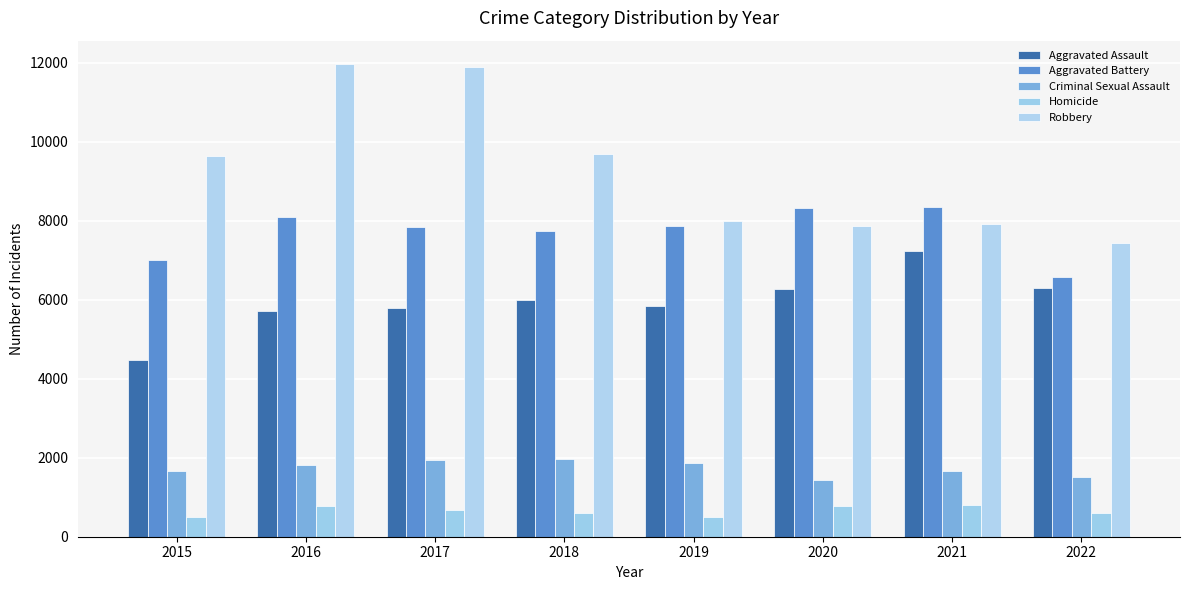

What is the difference between the Homicide values at 2020 and 2022?

181